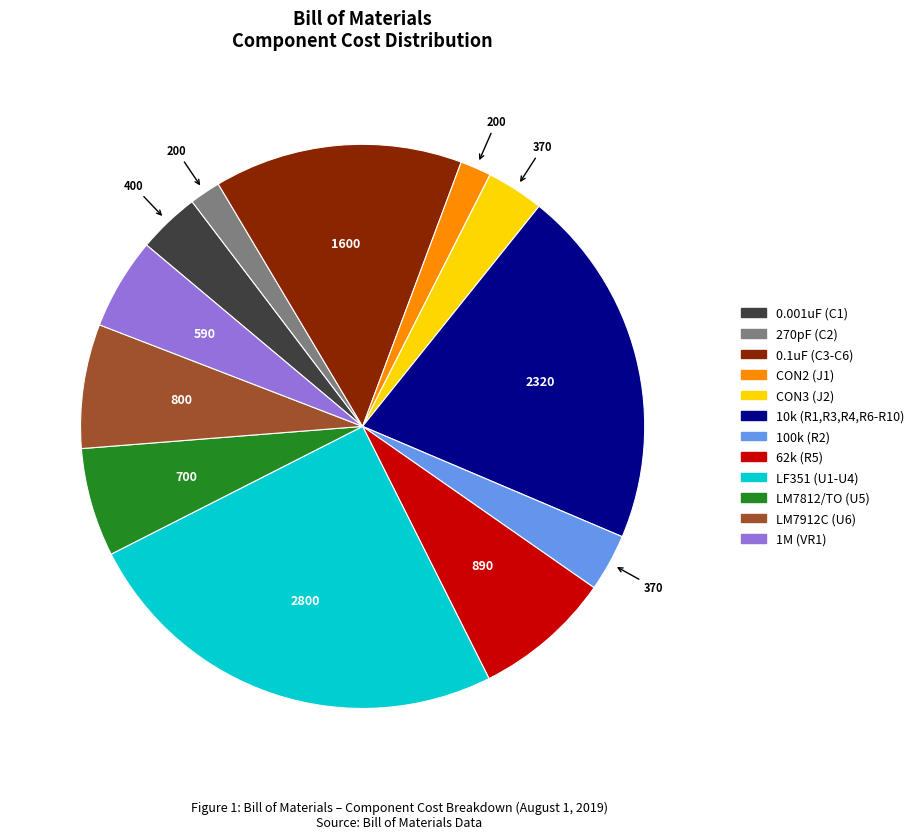

Is the sum of 62k (R5) and CON3 (J2) greater than half?

No